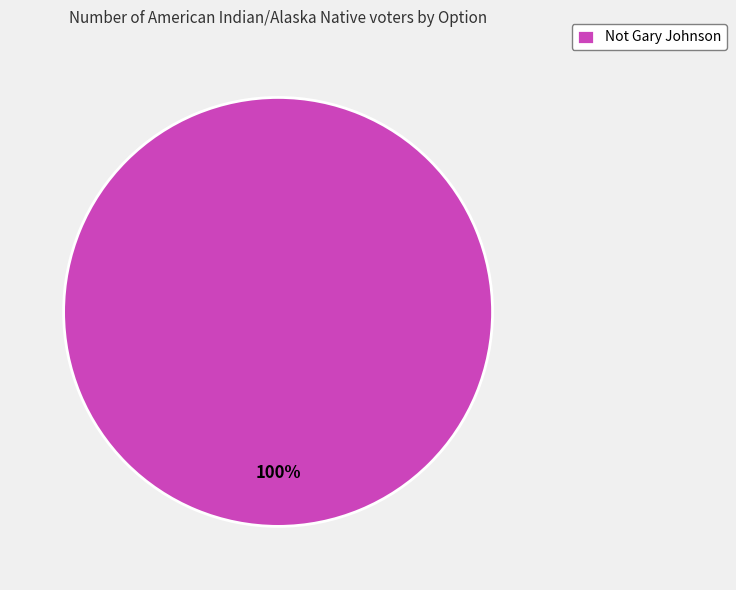

Rank the categories by value from highest to lowest.

Not Gary Johnson